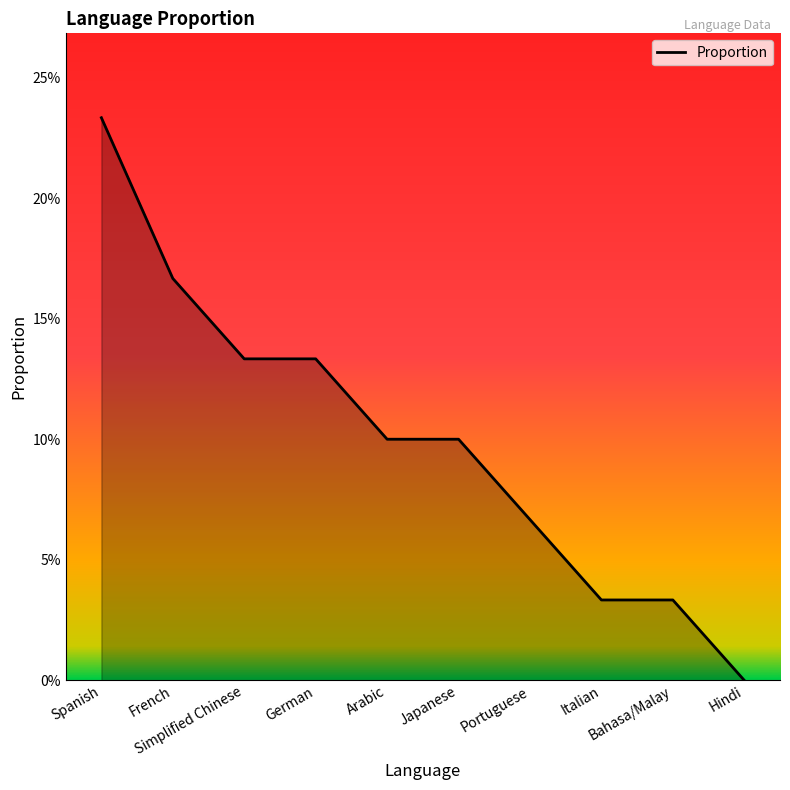

What is the value of the 7th point from the left?

0.1